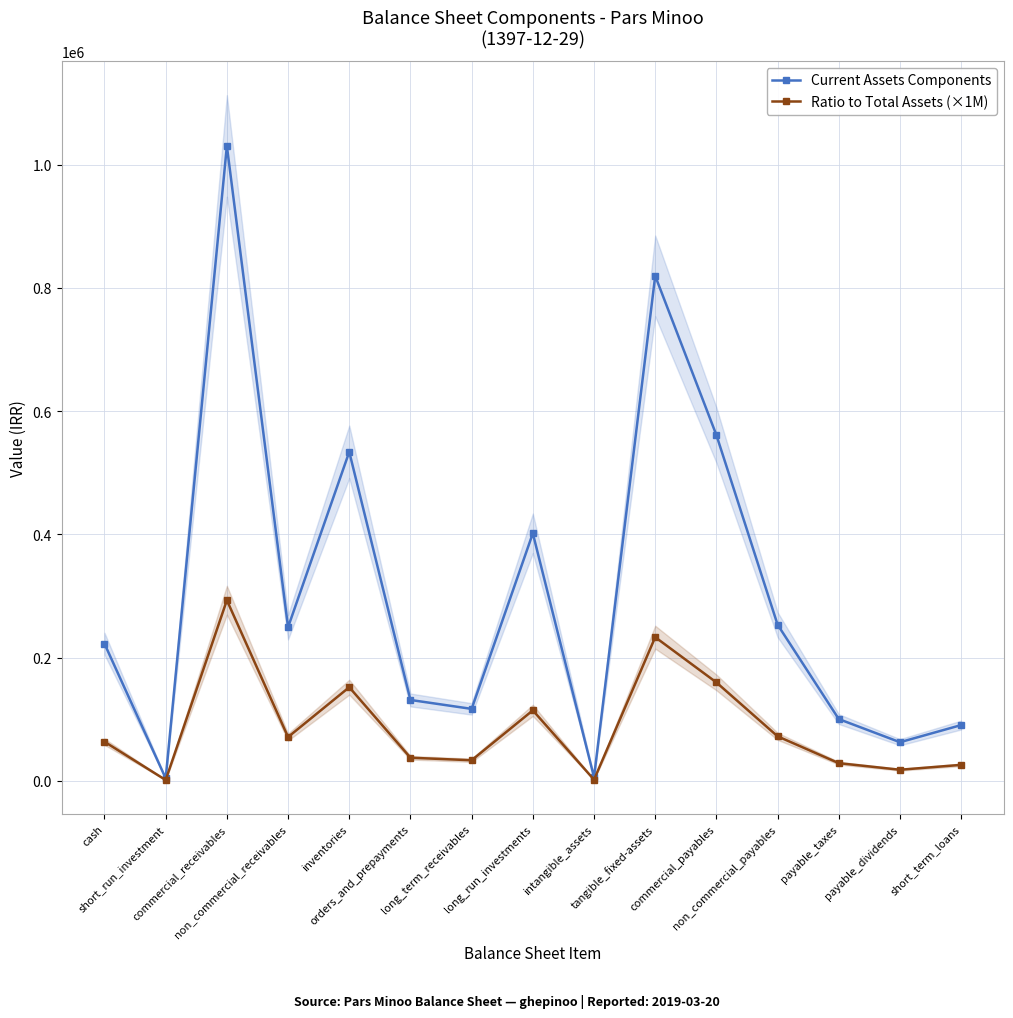

What is the difference between the Ratio to Total Assets (×1M) values at orders_and_prepayments and payable_taxes?

8832.5